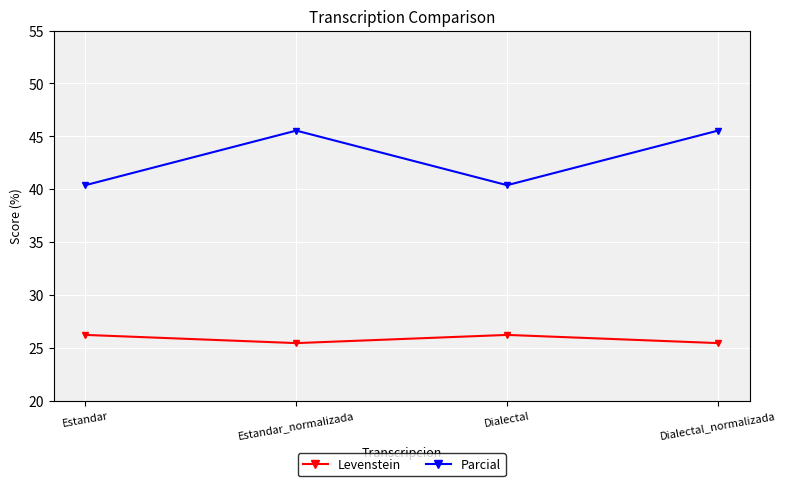

What is the approximate value of Parcial at Estandar?

40.4